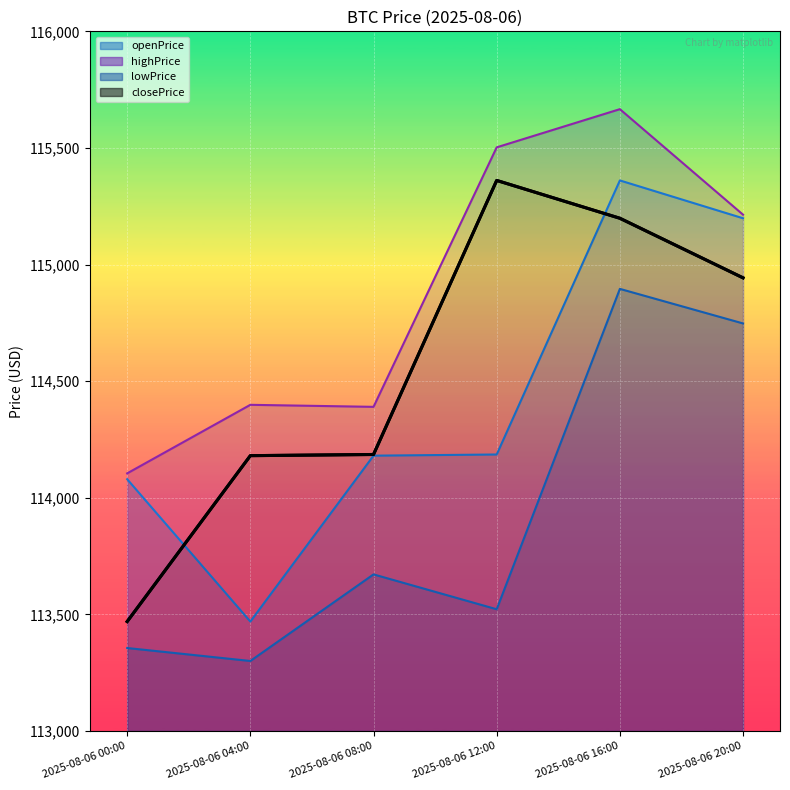

Reading left to right, transcribe all the data shown in this chart.

2025-08-06 00:00=113469.3	2025-08-06 04:00=114180.6	2025-08-06 08:00=114185.6	2025-08-06 12:00=115360.7	2025-08-06 16:00=115198.5	2025-08-06 20:00=114943.0